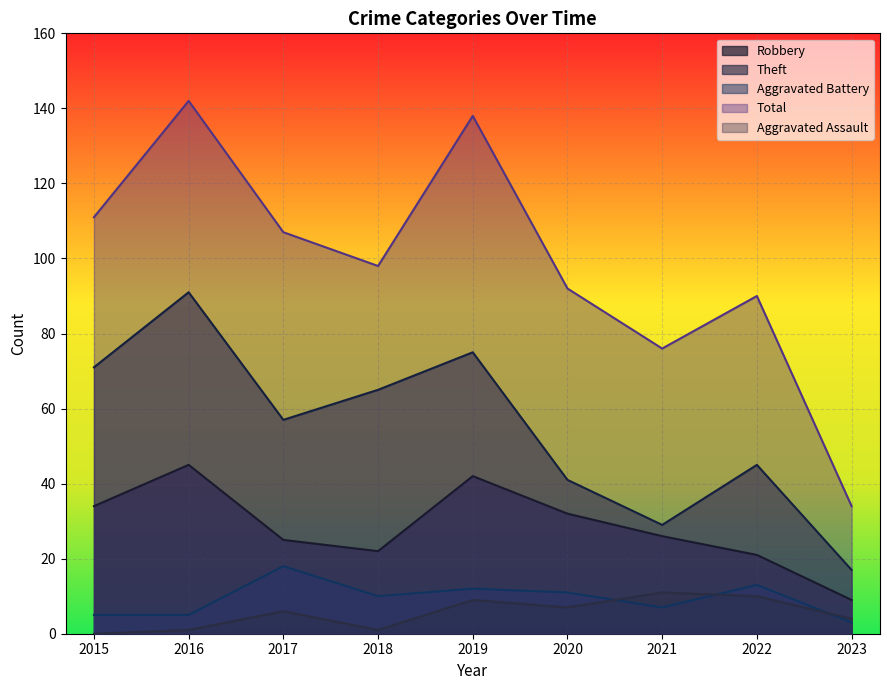

What are all the series names shown in the legend?

Robbery, Theft, Aggravated Battery, Total, Aggravated Assault